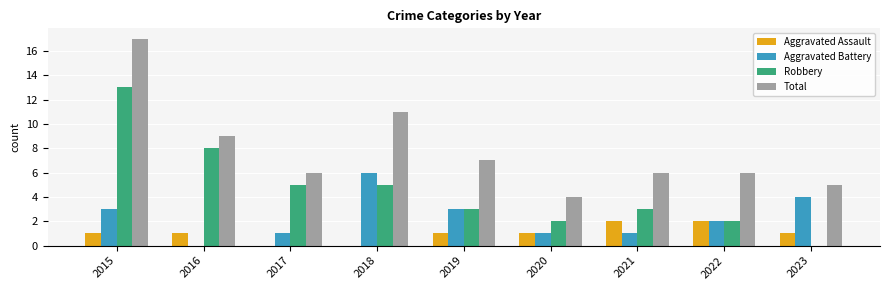

Is it true that Robbery equals 2 at 2022?

True